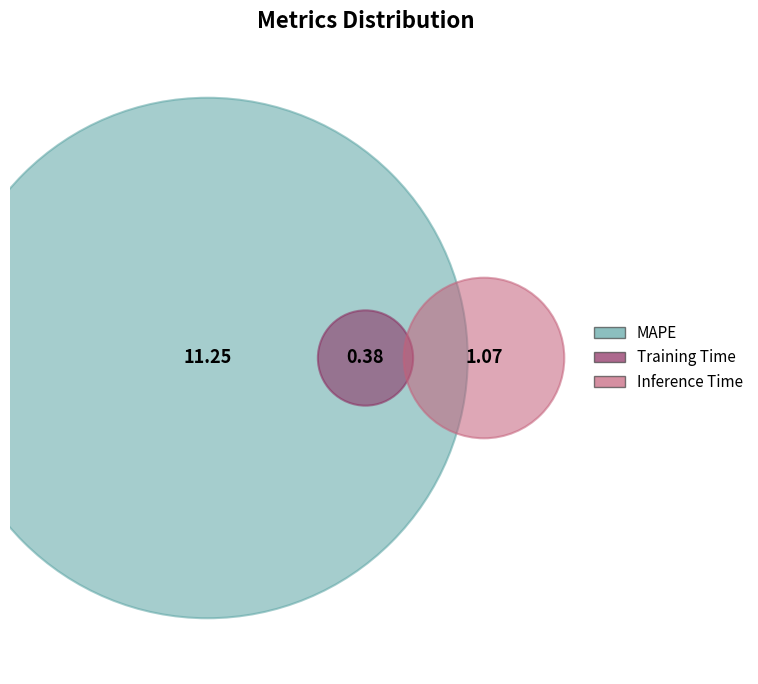

How many slices are in this pie chart?

3